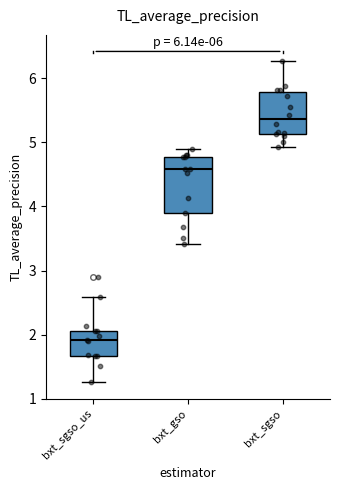

Reading left to right, read every box against the y-axis: the position of its median line, the range the box covers, and the ends of its whiskers. The values are not printed on the chart, so give them approximately, as read against the axis.

bxt_sgso_us: median 1.9, box 1.7 to 2.1, whiskers 1.3 to 2.6
bxt_gso: median 4.6, box 3.9 to 4.8, whiskers 3.4 to 4.9
bxt_sgso: median 5.4, box 5.1 to 5.8, whiskers 4.9 to 6.3